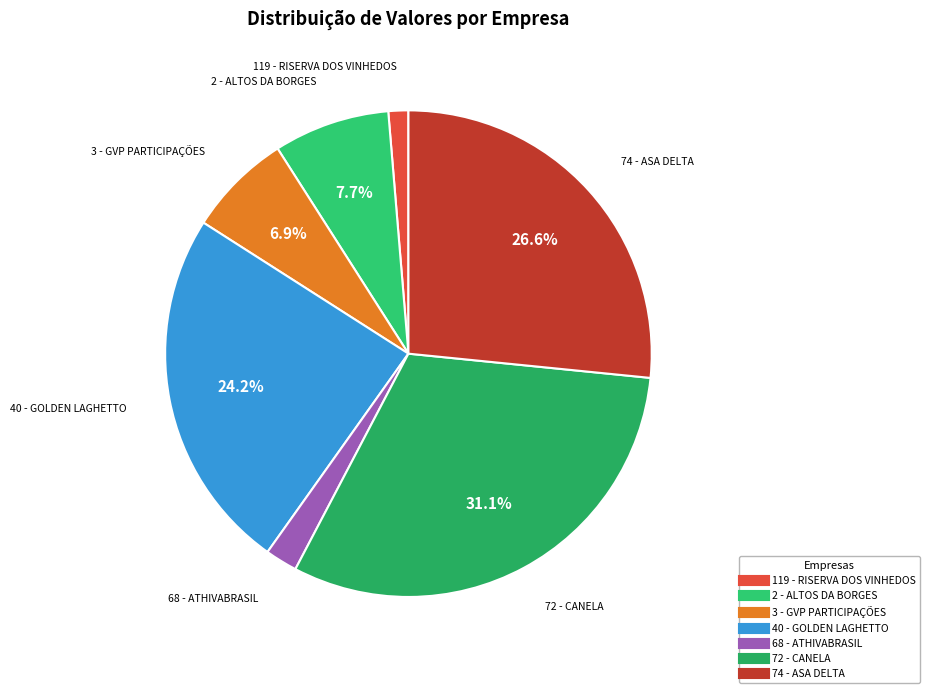

To the nearest percent, what is the average slice percentage?

14%